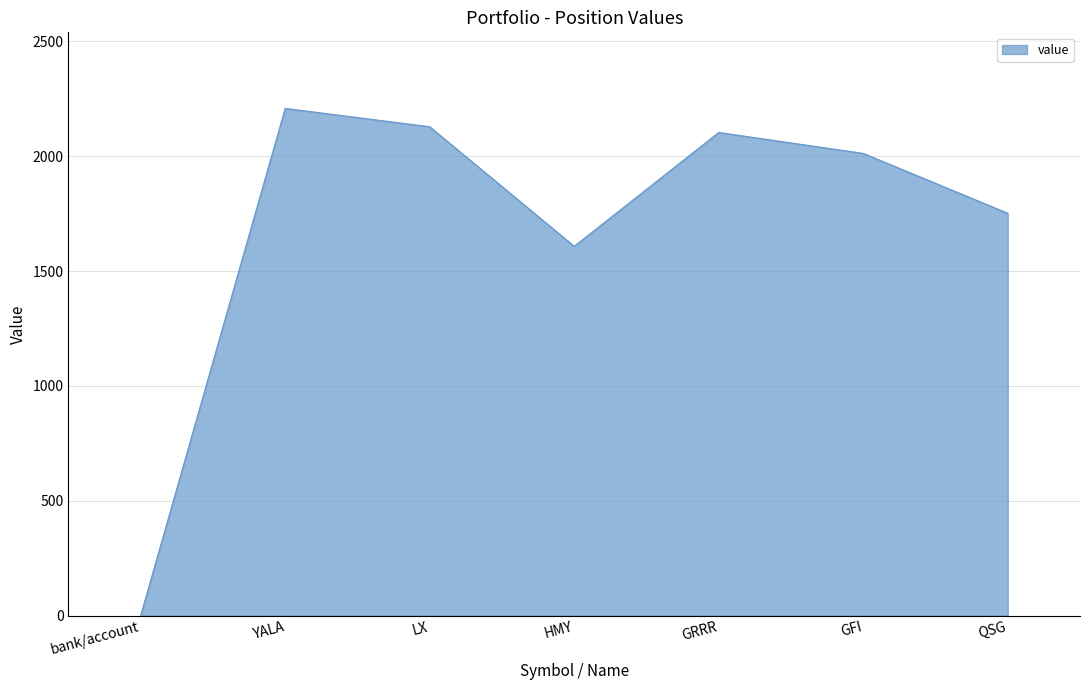

What is the smallest value displayed?

0.4